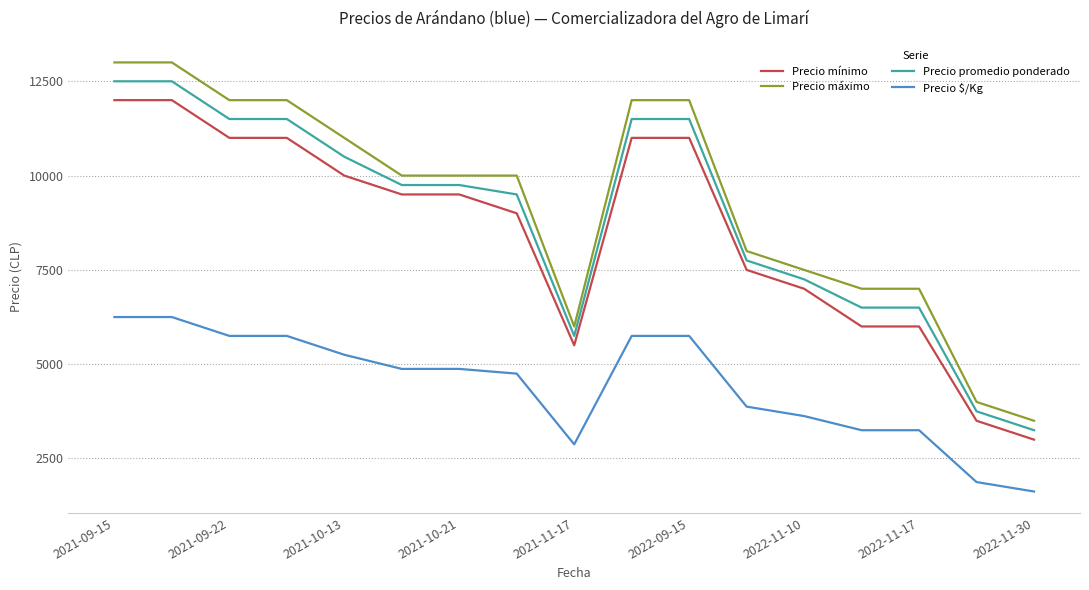

What is the difference between the maximum and minimum values in the Precio $/Kg series?

4625